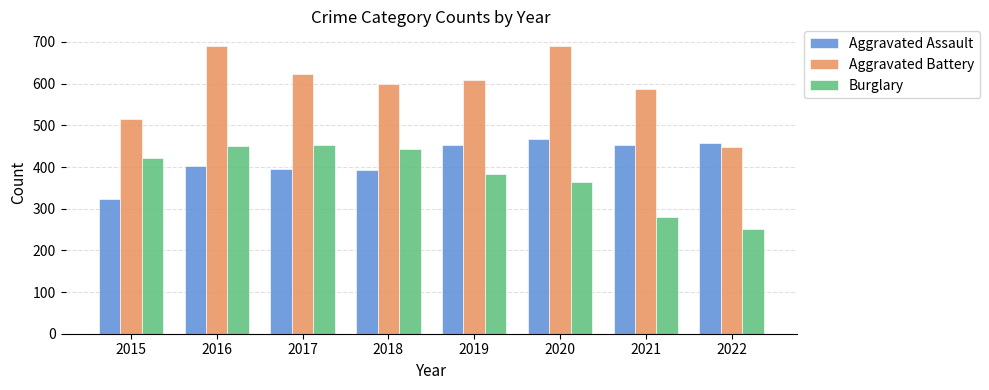

Where is Burglary nearest to the value 352?

2020